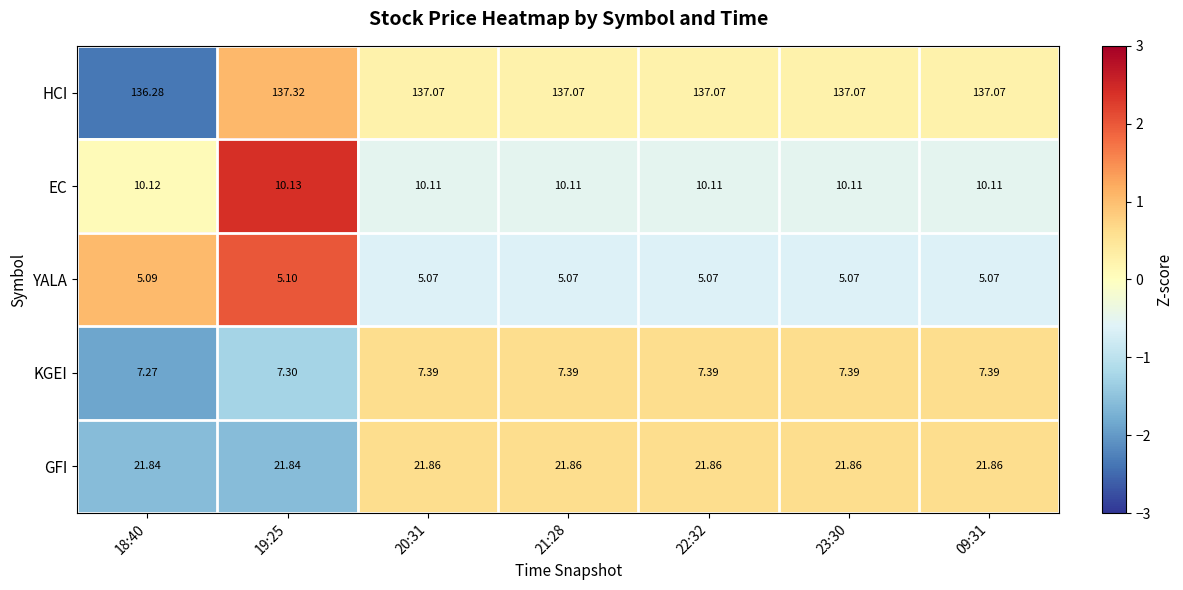

Which series has the largest range (max minus min)?

HCI